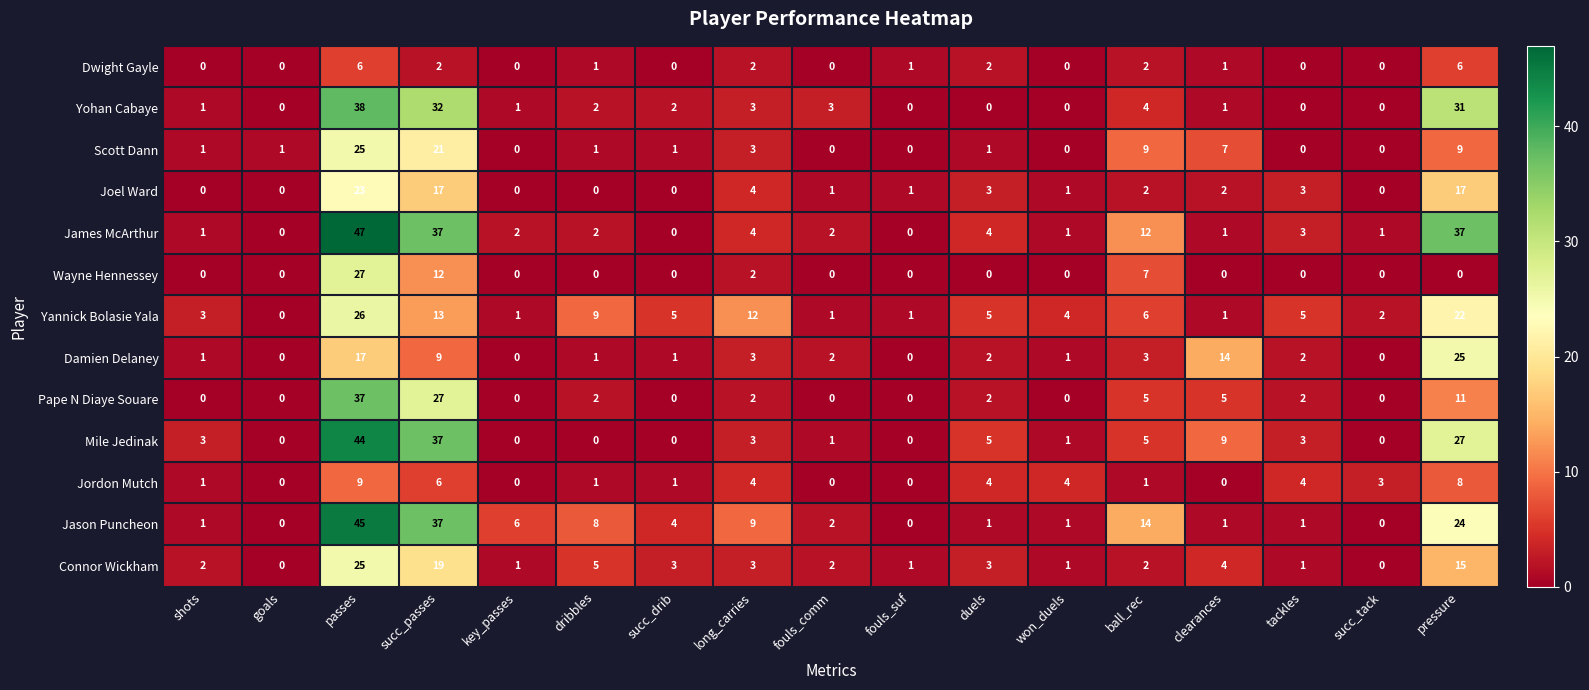

What is the difference between the maximum and minimum values in the Yohan Cabaye series?

38